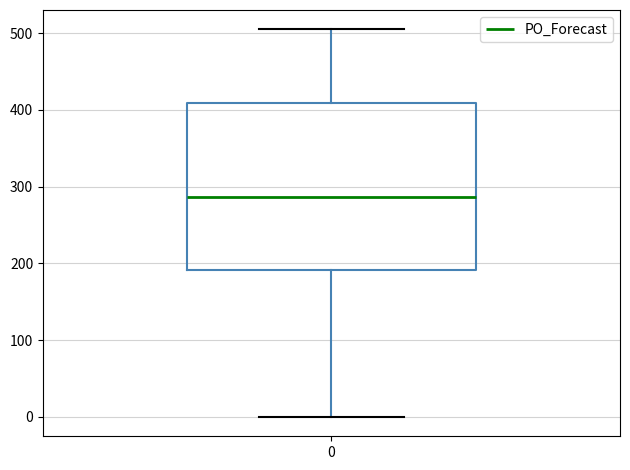

Read this box plot against the y-axis: the position of the median line, the range covered by the box, and the ends of both whiskers. The values are not printed on the chart, so give them approximately, as read against the axis.

median 290, box 190 to 410, whiskers 0 to 510